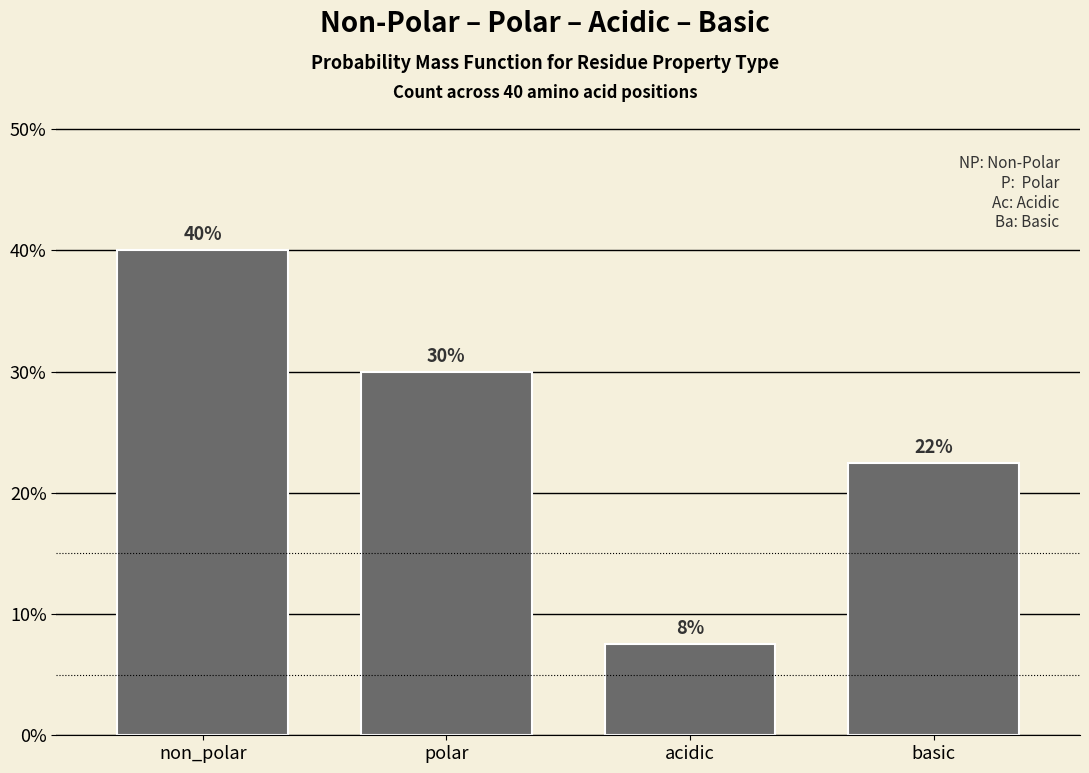

Are the bars horizontal?

No